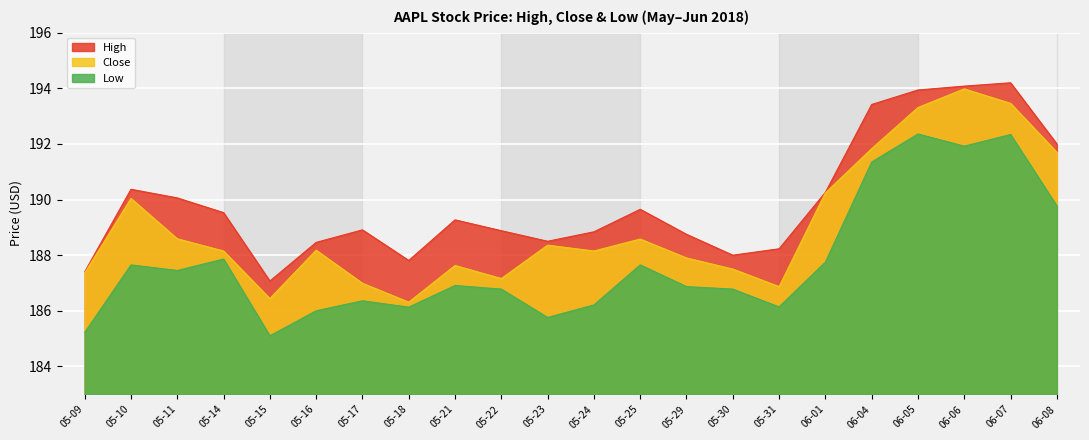

True or false: High and Low intersect in this chart.

False